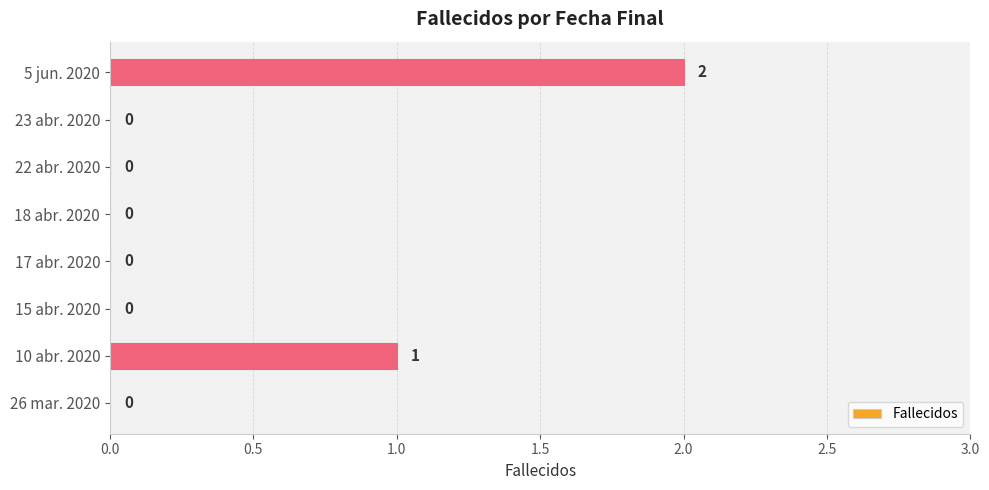

What is the sum of all values?

3